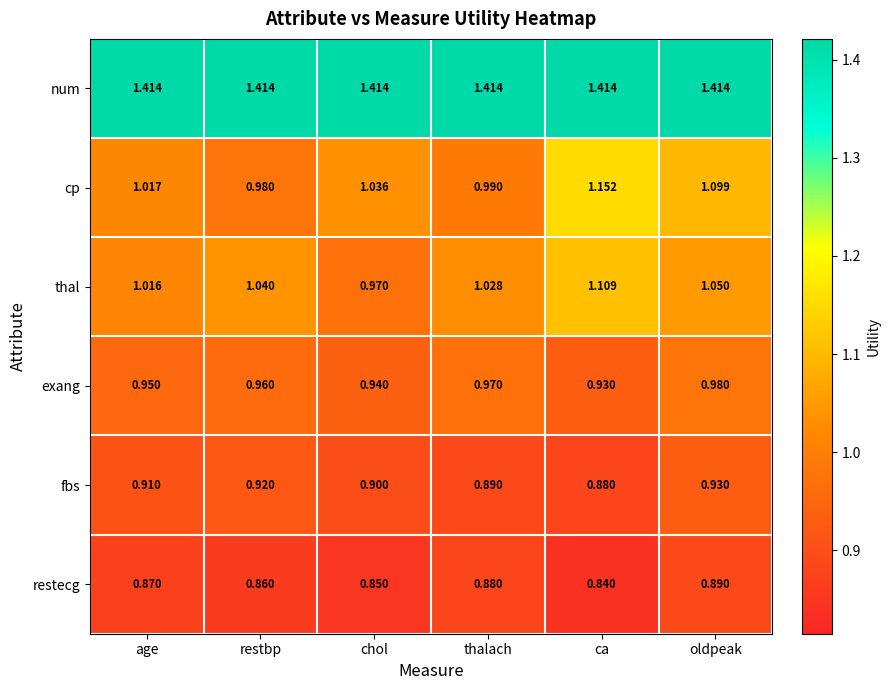

Which category has the highest value in the fbs series?

oldpeak